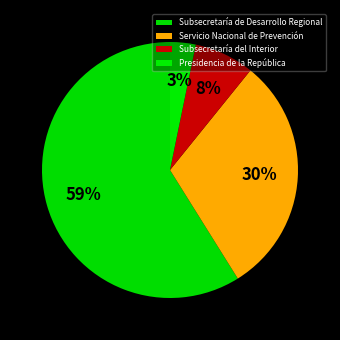

How many slices are in this pie chart?

4